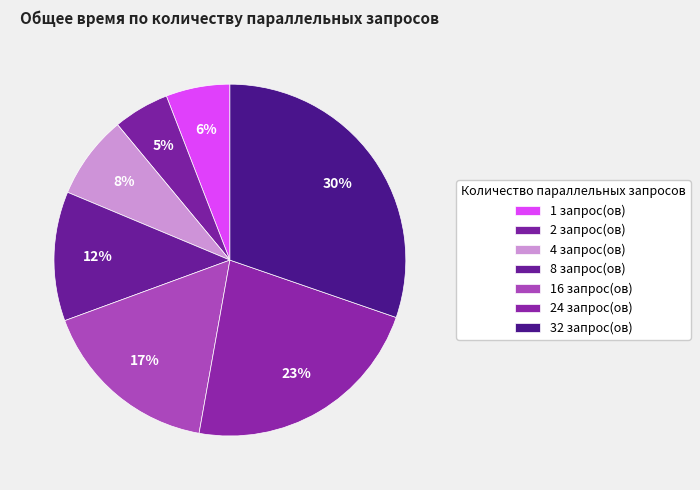

How many segments does this pie chart have?

7